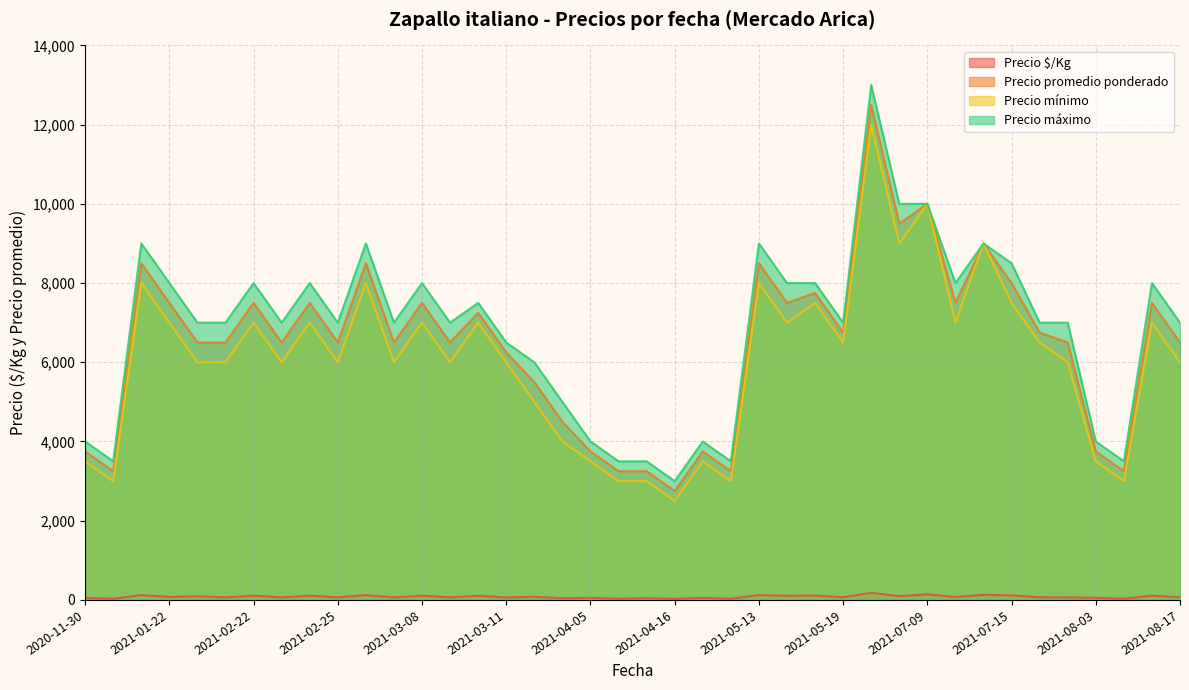

Which has a higher value, 2021-01-22 or 2021-03-04?

2021-01-22